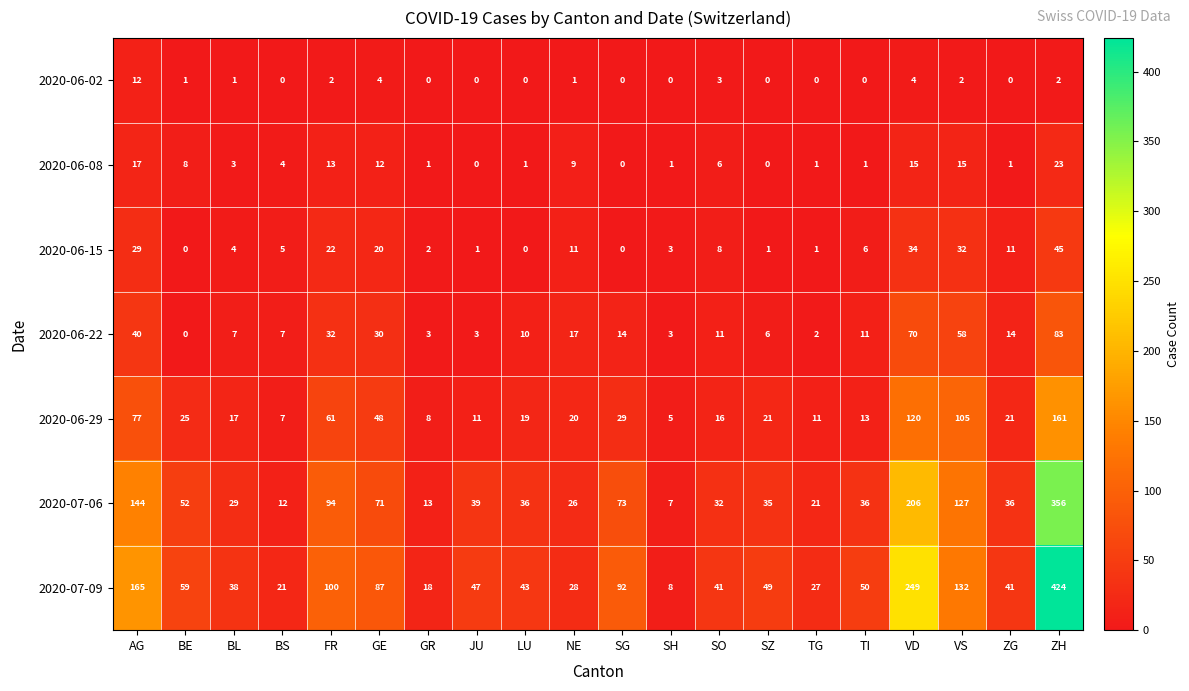

The 2020-06-22 series shows 11 at SO. True or false?

True